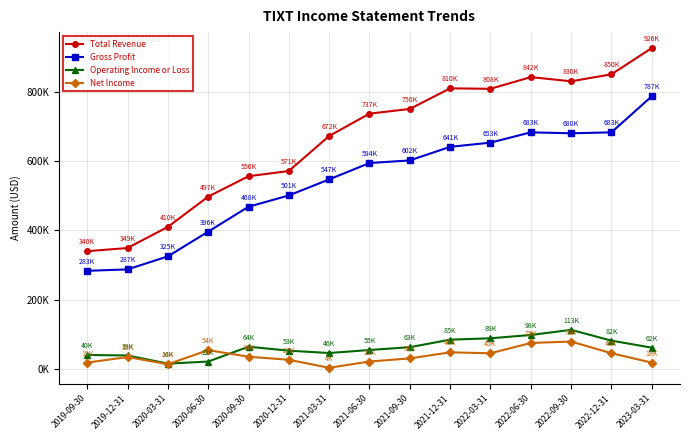

True or false: Total Revenue and Gross Profit cross at least once.

False